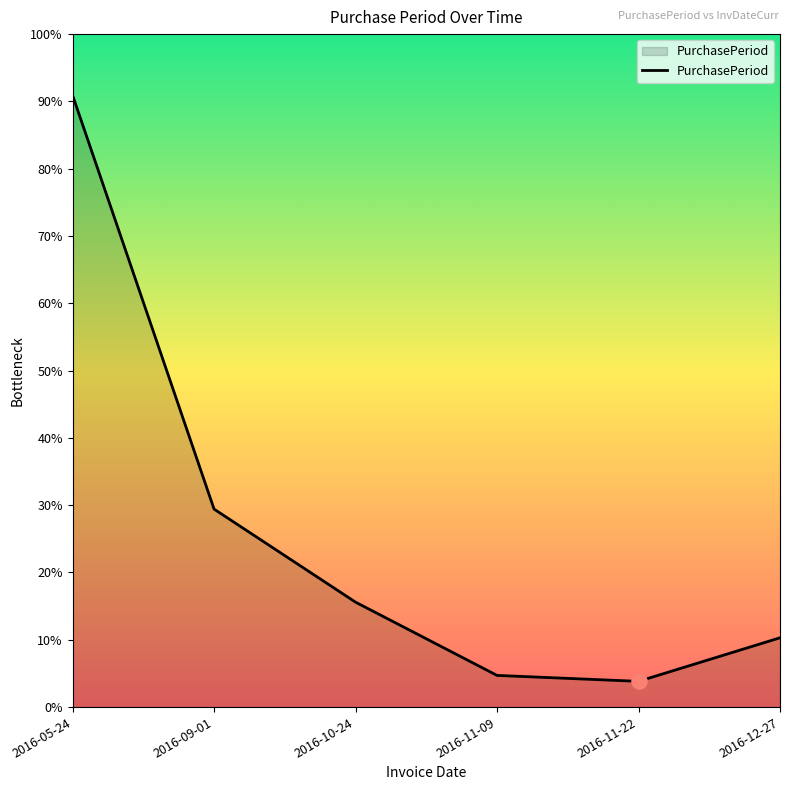

Approximately how many times larger is the value at 2016-05-24 compared to 2016-11-22?

23.8